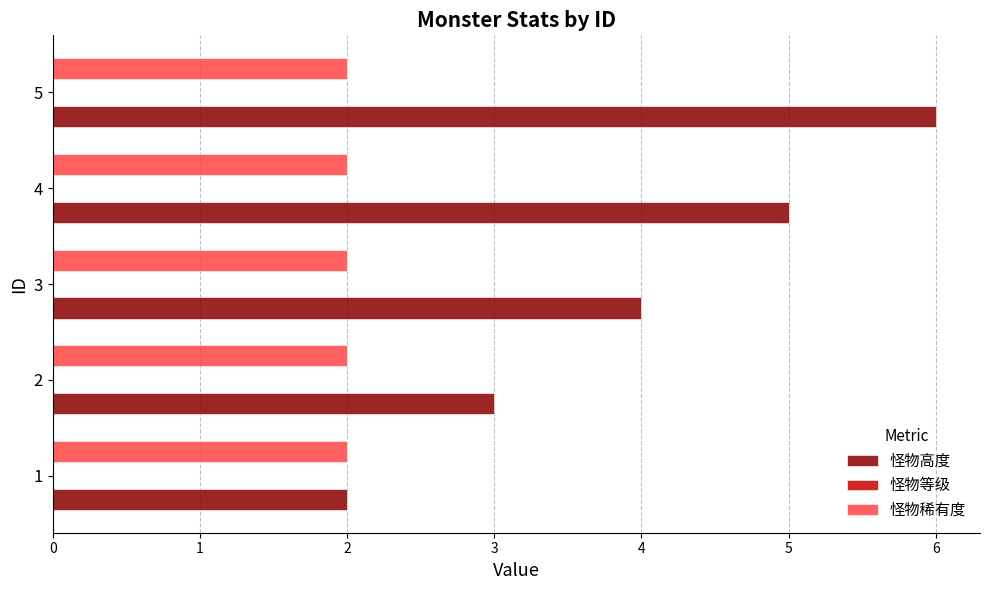

Is it true that 怪物高度 equals 1 at 1?

False